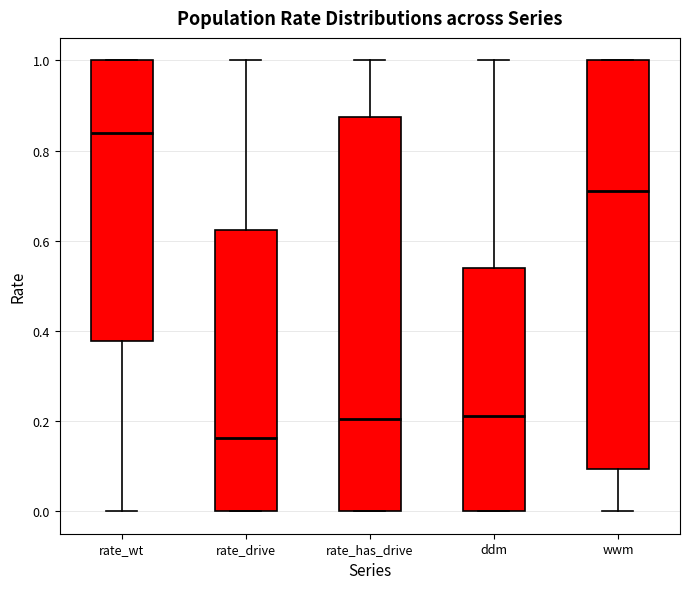

Reading left to right, read every box against the y-axis: the position of its median line, the range the box covers, and the ends of its whiskers. The values are not printed on the chart, so give them approximately, as read against the axis.

rate_wt: median 0.84, box 0.38 to 1.00, whiskers 0.00 to 1.00
rate_drive: median 0.16, box 0.00 to 0.62, whiskers 0.00 to 1.00
rate_has_drive: median 0.20, box 0.00 to 0.88, whiskers 0.00 to 1.00
ddm: median 0.22, box 0.00 to 0.54, whiskers 0.00 to 1.00
wwm: median 0.72, box 0.10 to 1.00, whiskers 0.00 to 1.00